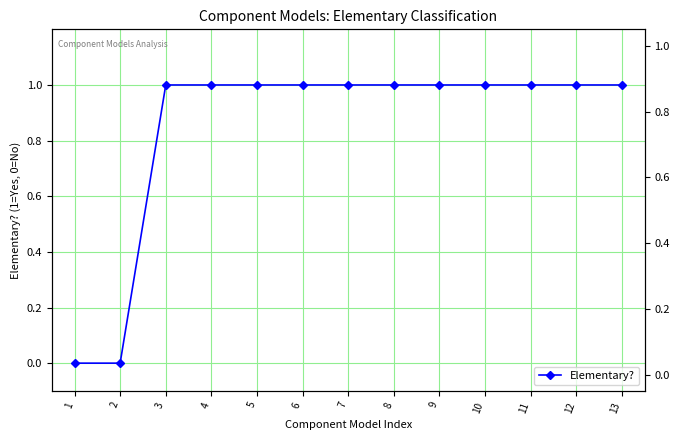

What is the sum of the values at 6 and 10?

2